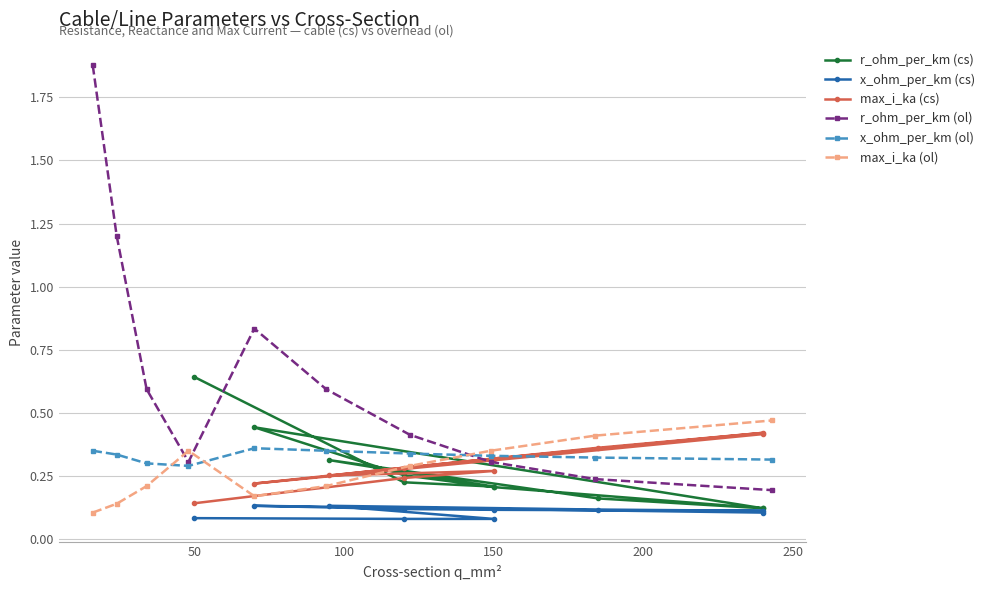

How many max_i_ka (ol) values are between 0 and 1?

10